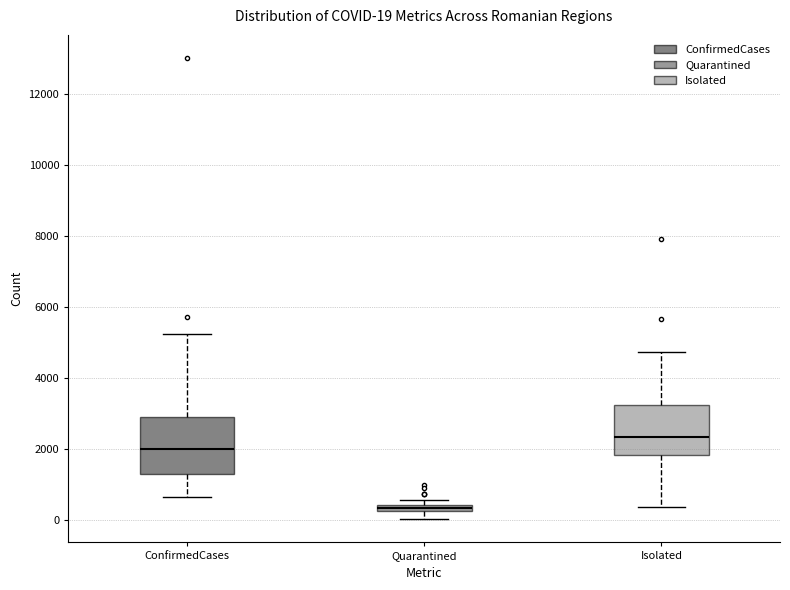

Which box's median line is the lowest?

Quarantined